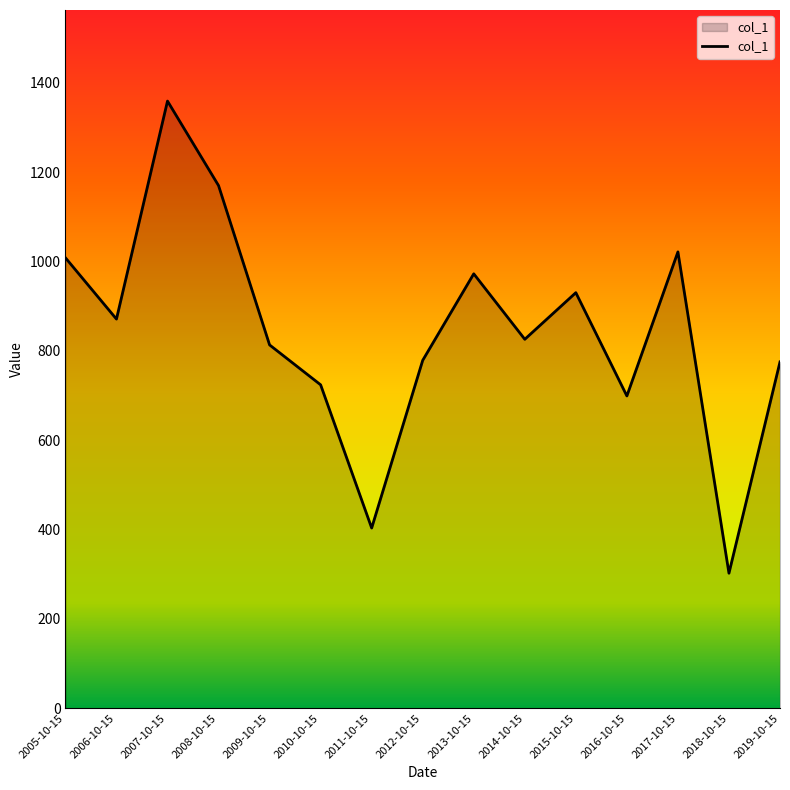

What is the difference between the values at 2014-10-15 and 2019-10-15?

50.7